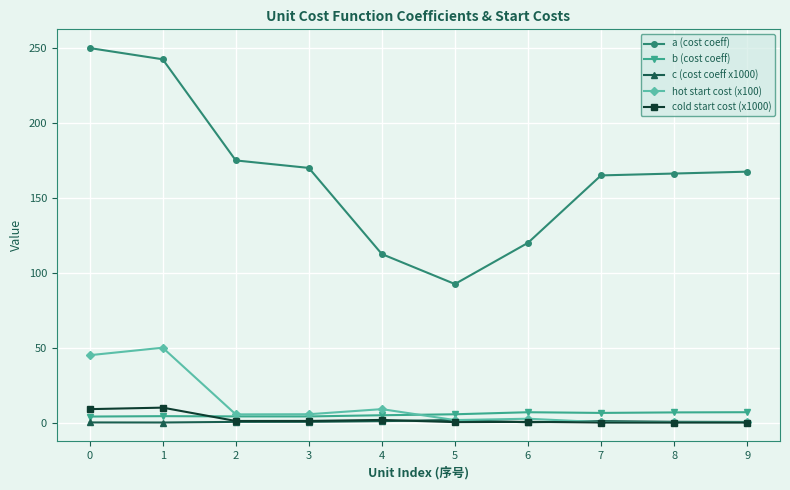

True or false: a (cost coeff) and hot start cost (x100) cross at least once.

False